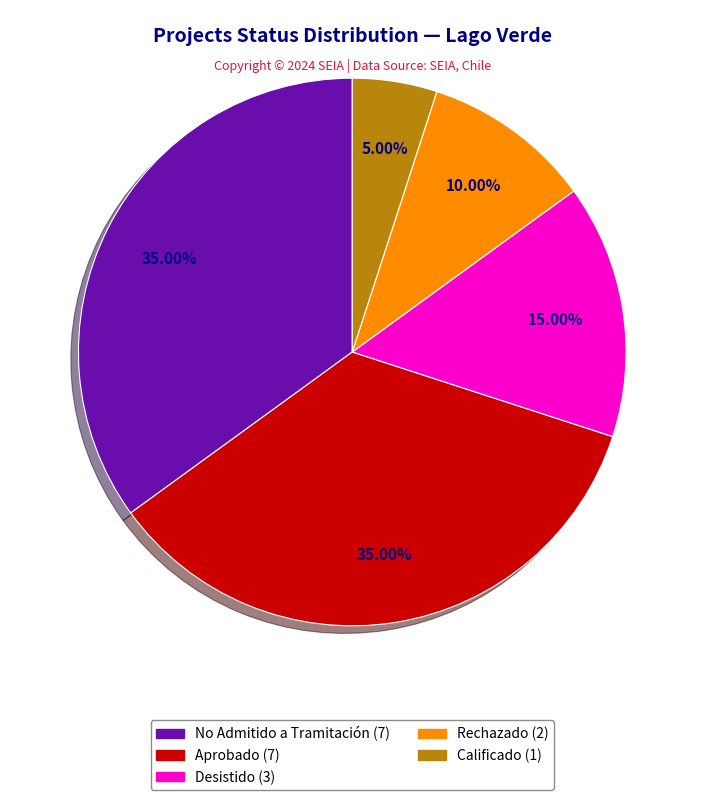

Does any single category account for the majority?

No